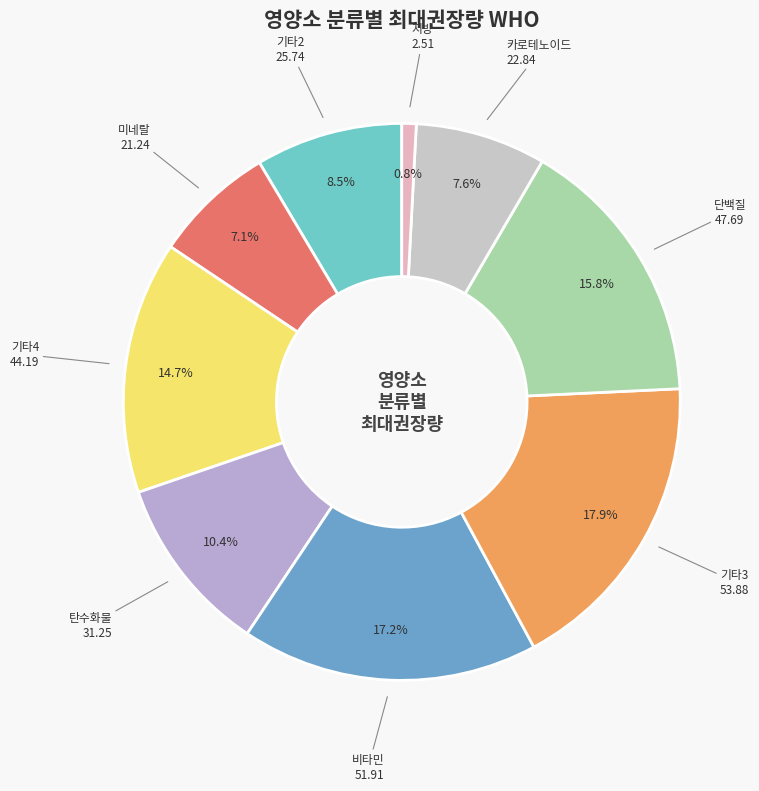

Count the number of slices in the pie.

9